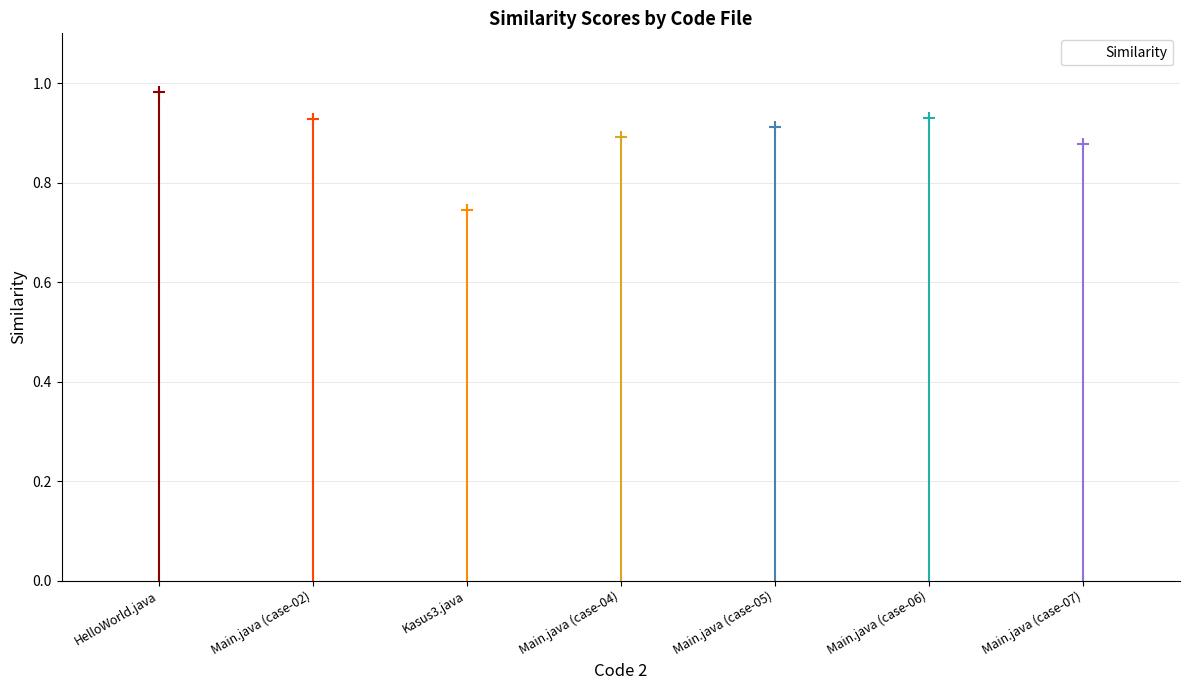

Rank the categories by value from lowest to highest.

Kasus3.java, Main.java (case-07), Main.java (case-04), Main.java (case-05), Main.java (case-02), Main.java (case-06), HelloWorld.java